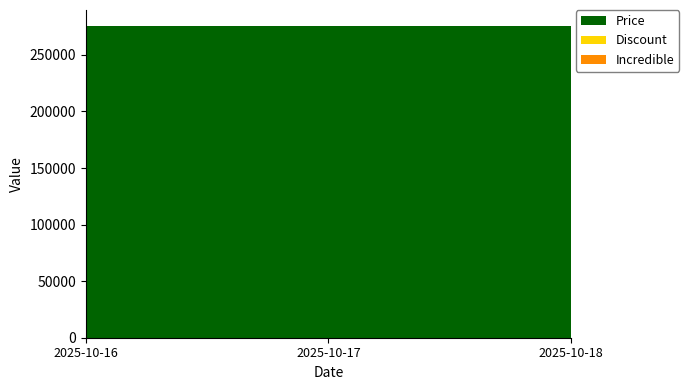

Reading right to left, what are all the values shown in this chart?

Price: 275840	275840	275840
Discount: 27	27	27
Incredible: 0	0	0